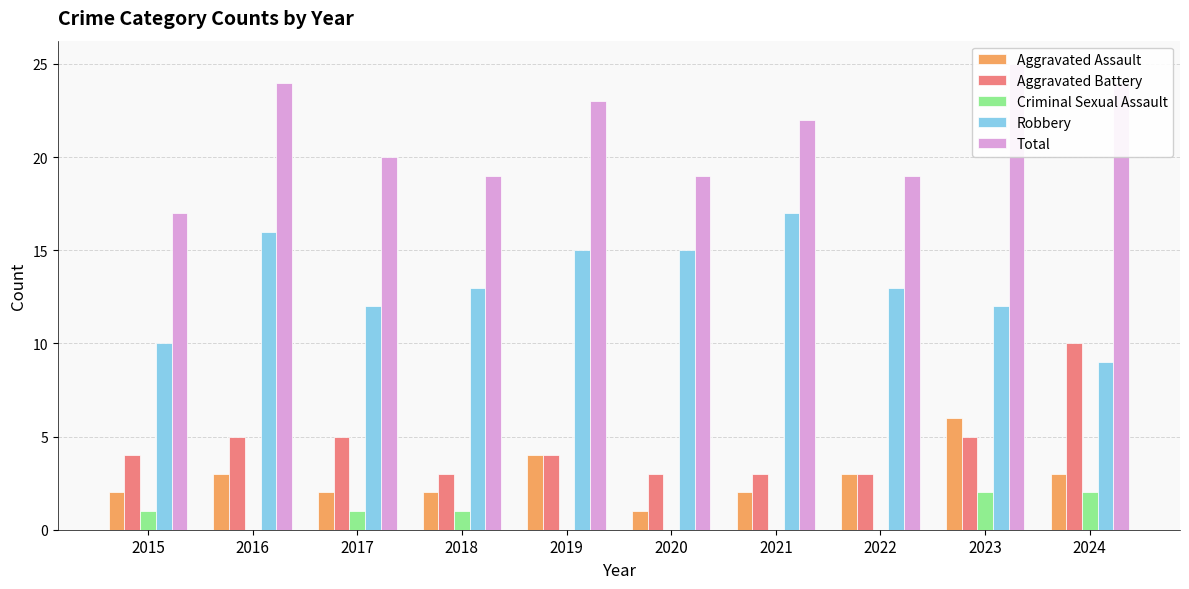

True or false: Aggravated Battery has a value of 4 at 2024.

False